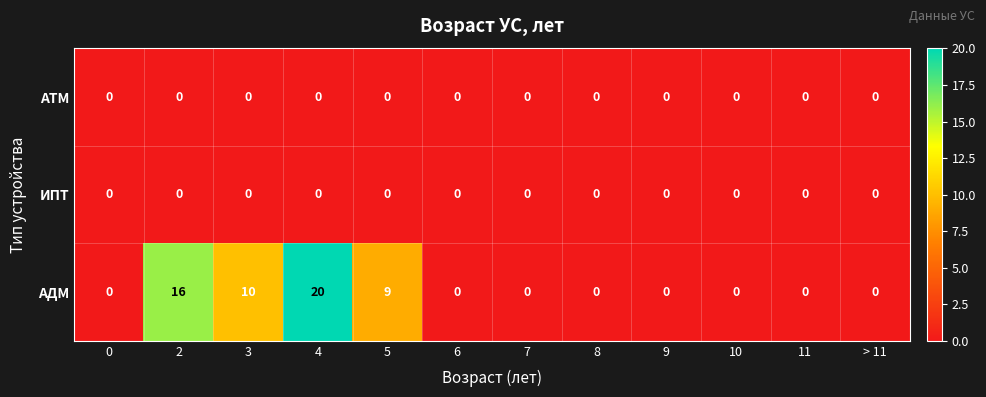

Which series has the largest range (max minus min)?

АДМ